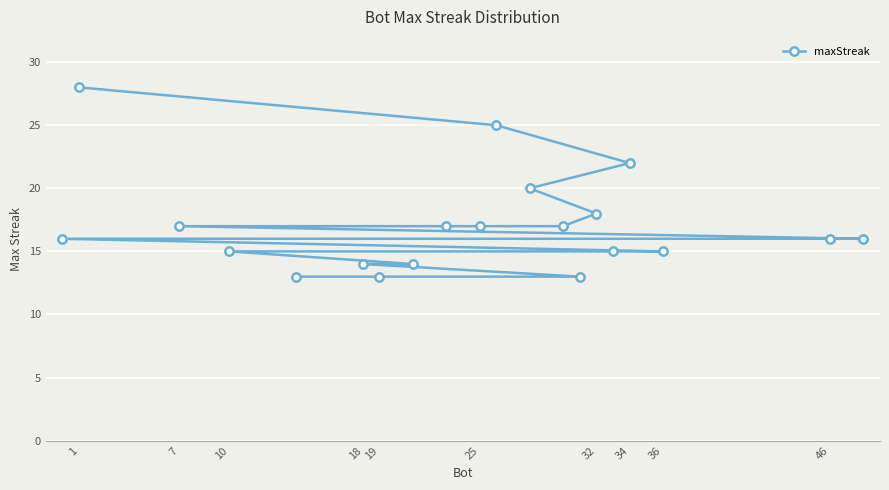

True or false: the data shows 17 at 25.

True